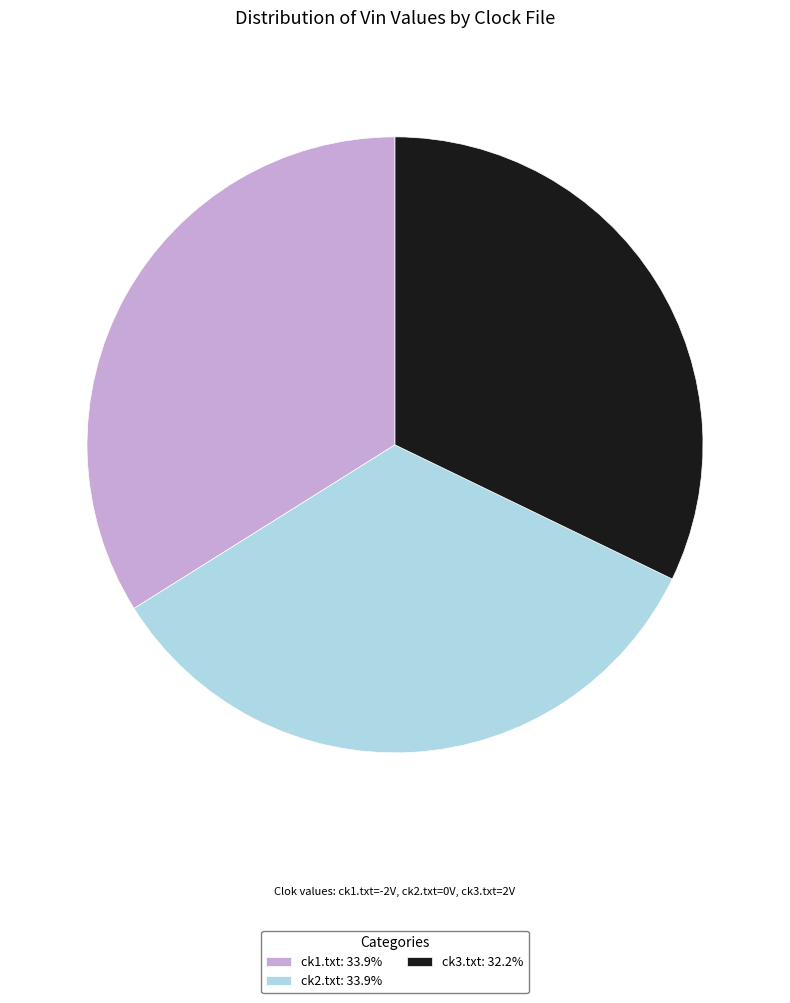

True or false: ck3.txt accounts for 18% of the total.

False